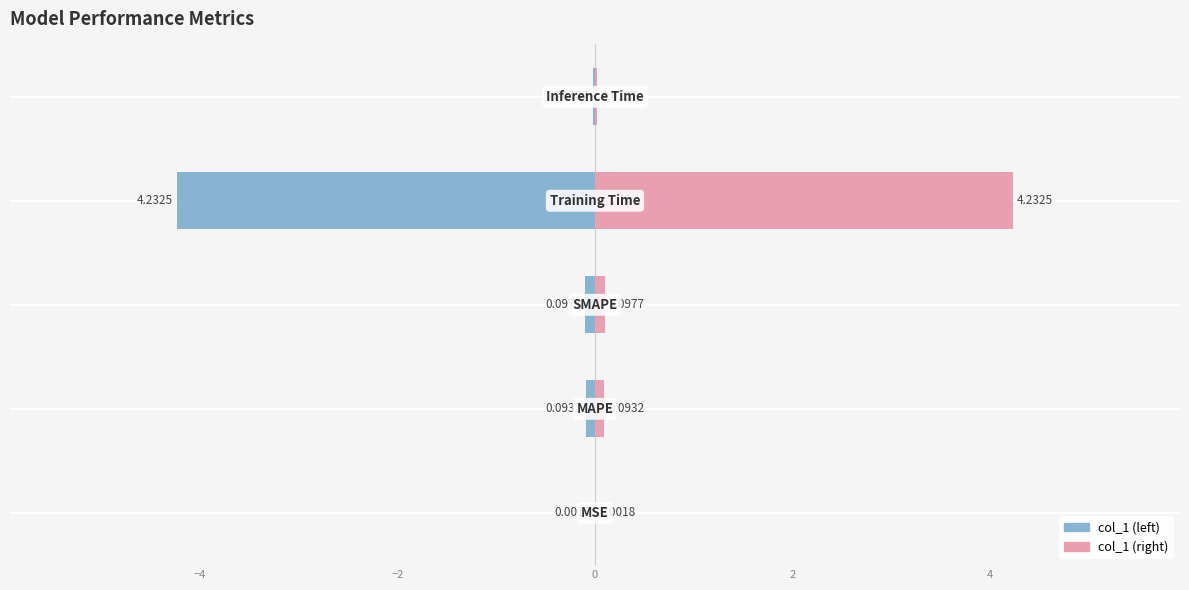

Does the chart contain any negative values?

Yes